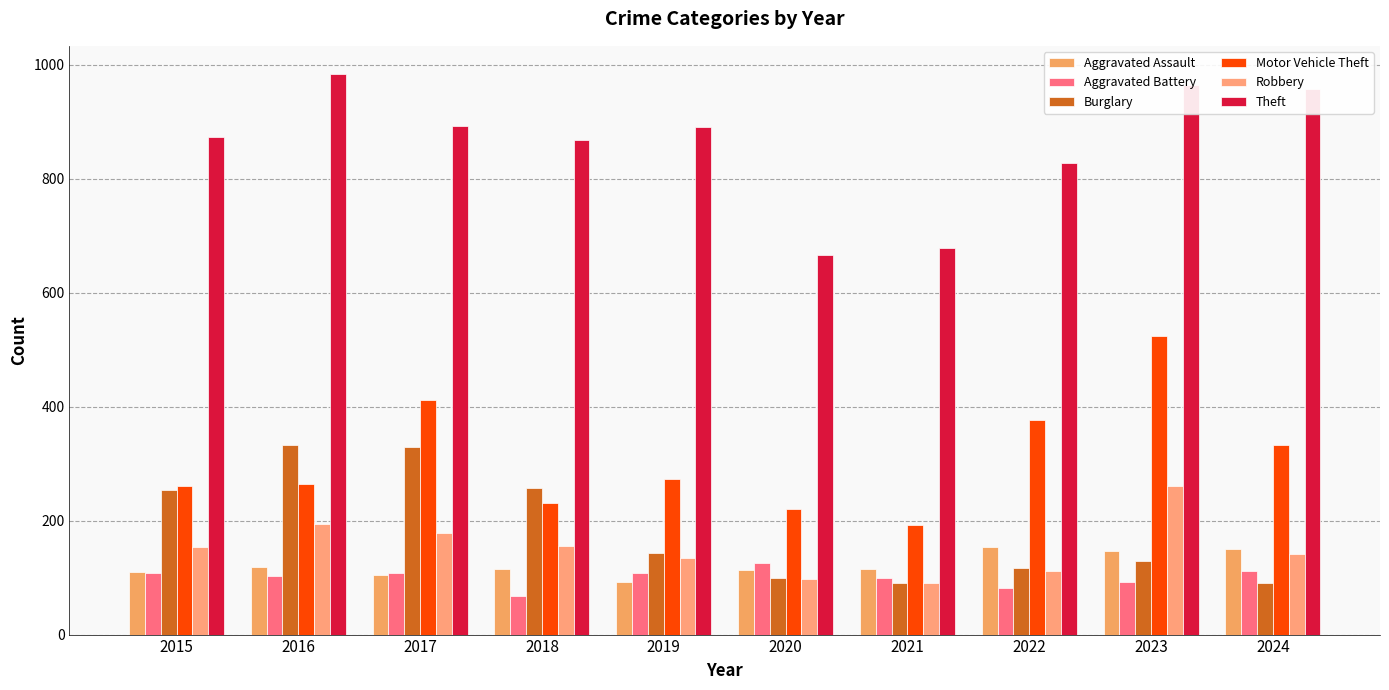

What is the spread (max minus min) of values at 2022?

746